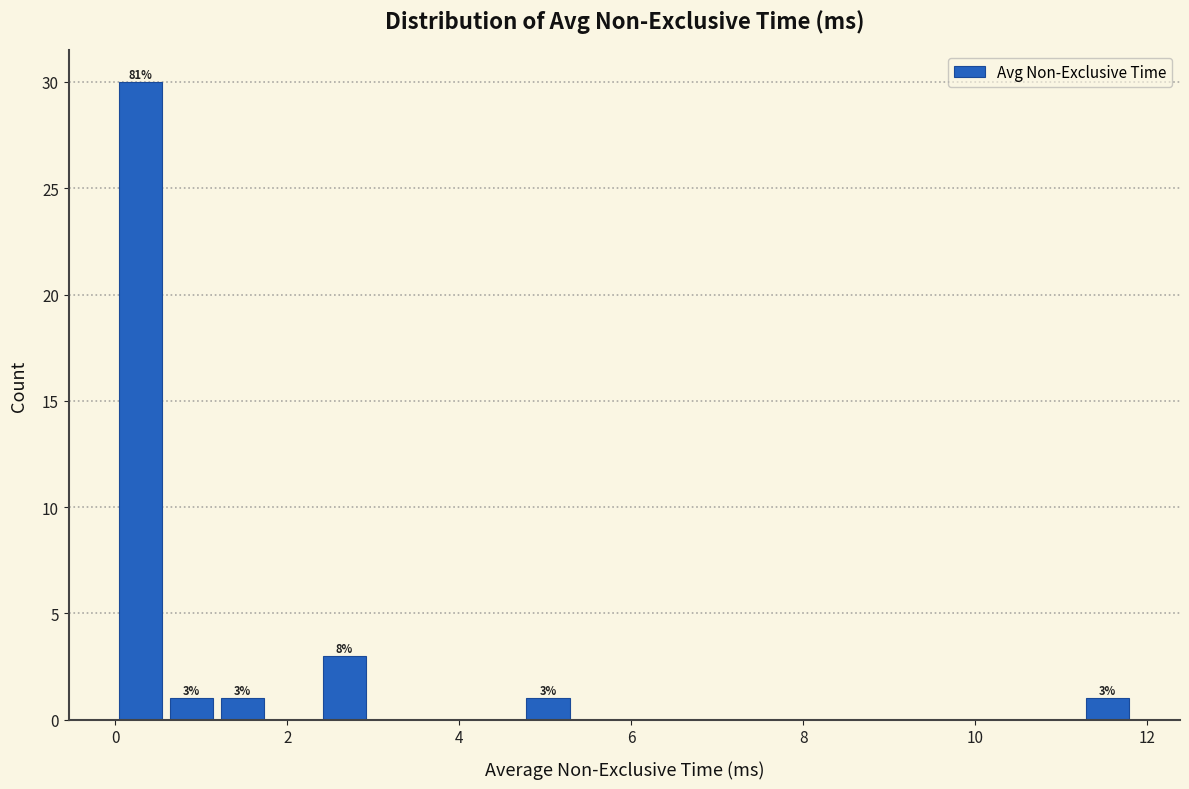

Read against the x-axis, roughly where is the centre of the tallest bar?

0.2